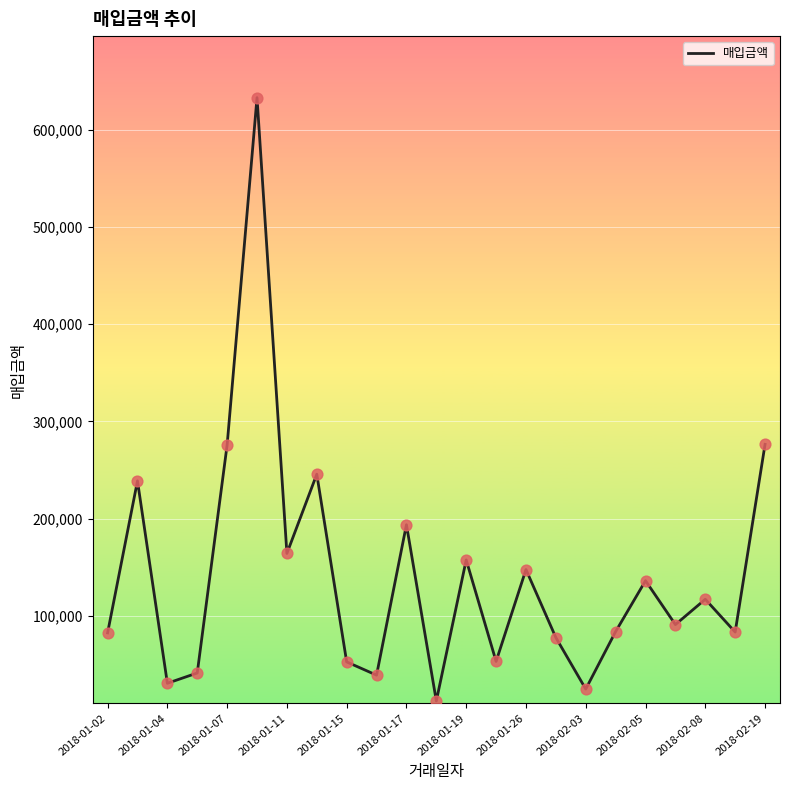

What is the maximum value shown in the chart?

633326